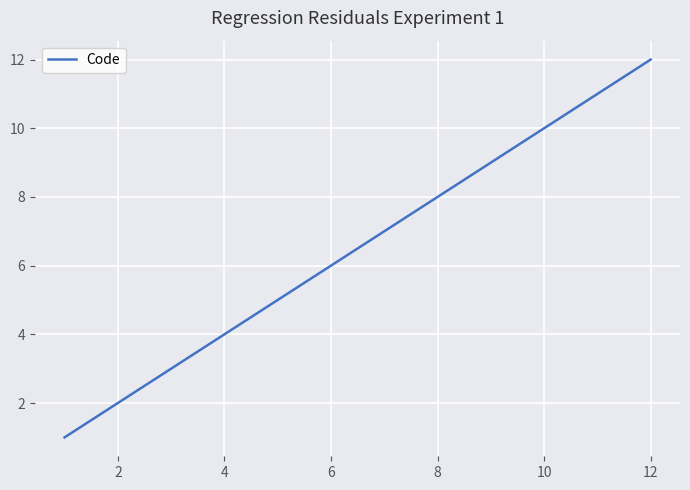

Reading right to left, transcribe all the data shown in this chart.

12	11	10	9	8	7	6	5	4	3	2	1